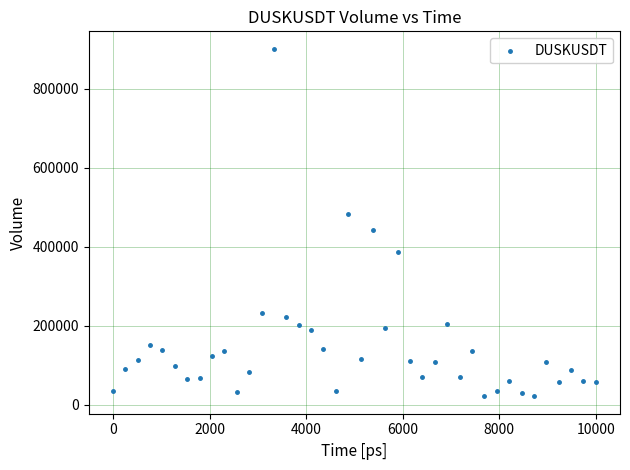

What is the range of Y values (max minus min)?

879848